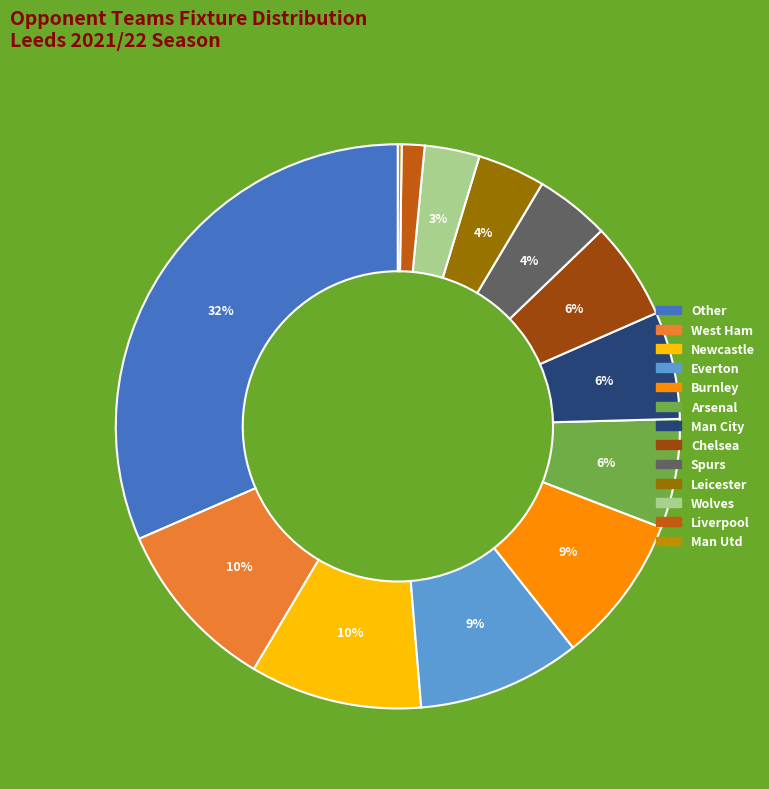

Is the sum of Spurs and Leicester greater than half?

No